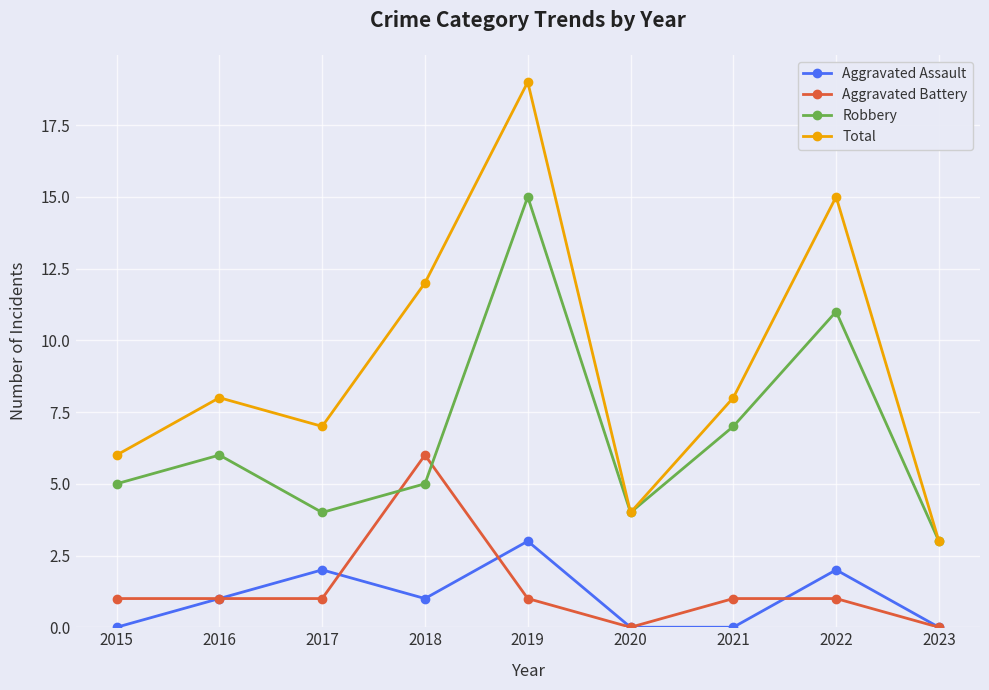

What is the difference between the highest and lowest values at 2023?

3